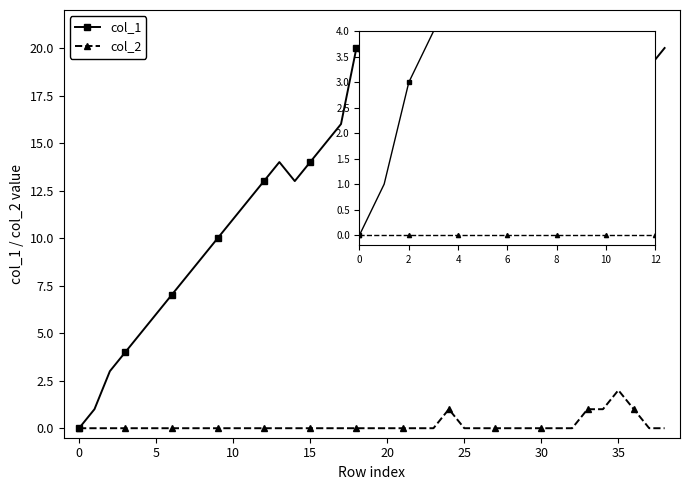

What is the greatest value displayed?

20